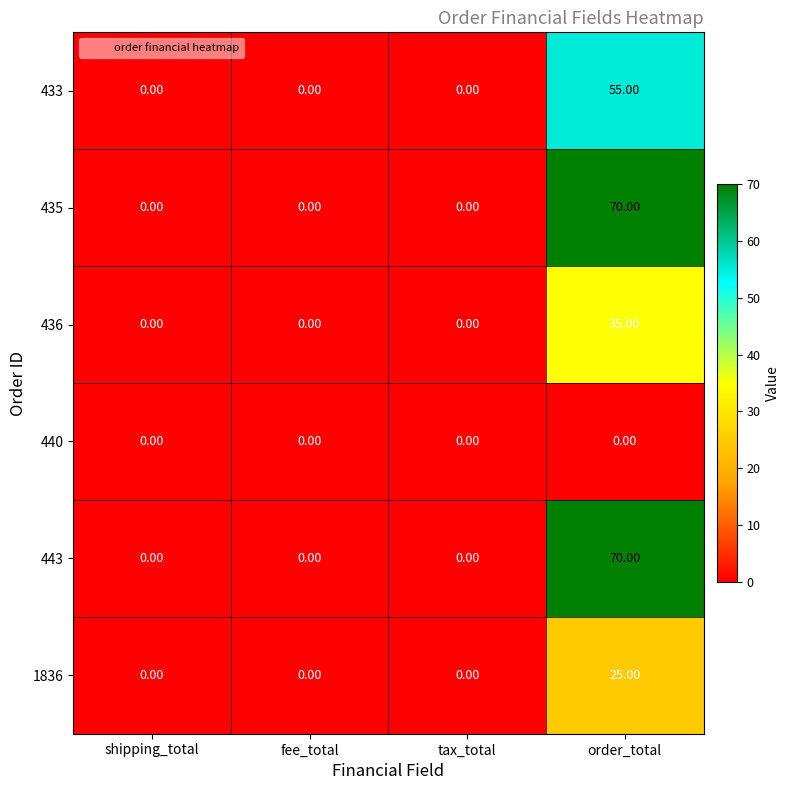

What is the spread (max minus min) of values at order_total?

70